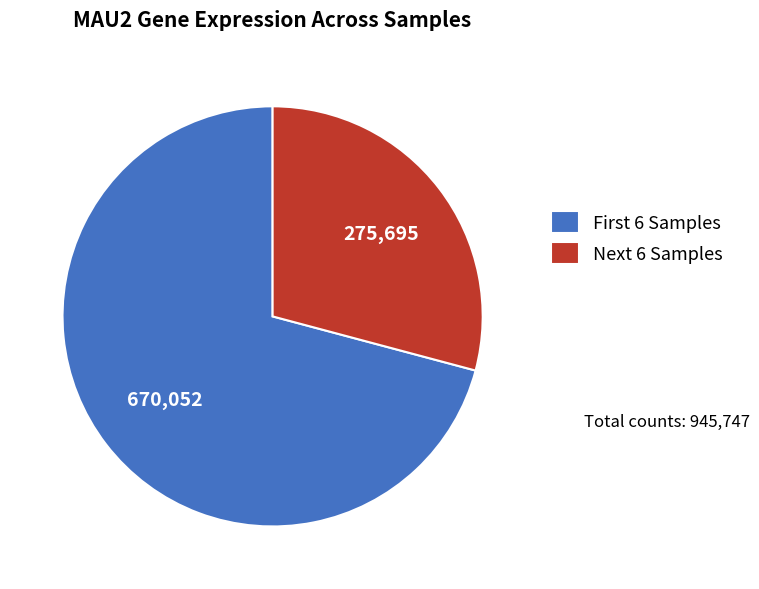

What is the largest slice in the pie chart?

First 6 Samples